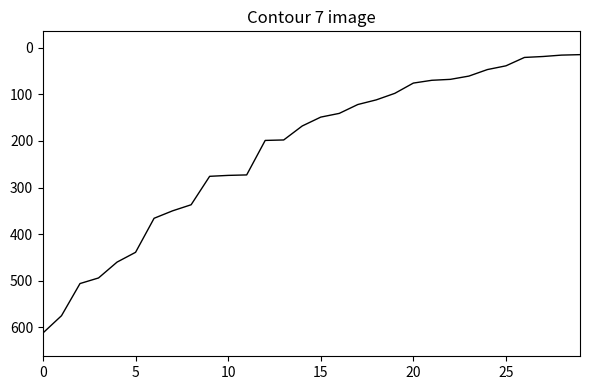

How many lines are shown in the chart?

1